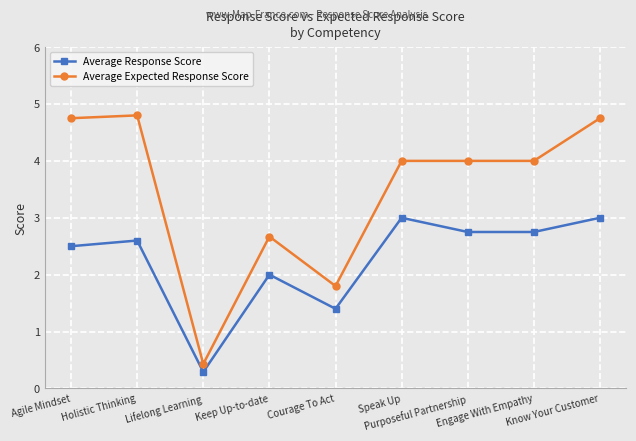

True or false: Average Expected Response Score has a value of 2.7 at Courage To Act.

False